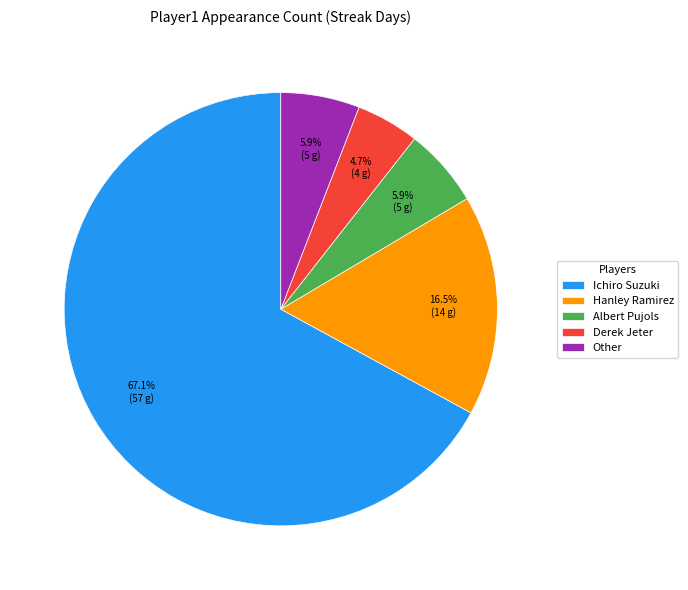

What percentage is NOT represented by Albert Pujols?

94.1%